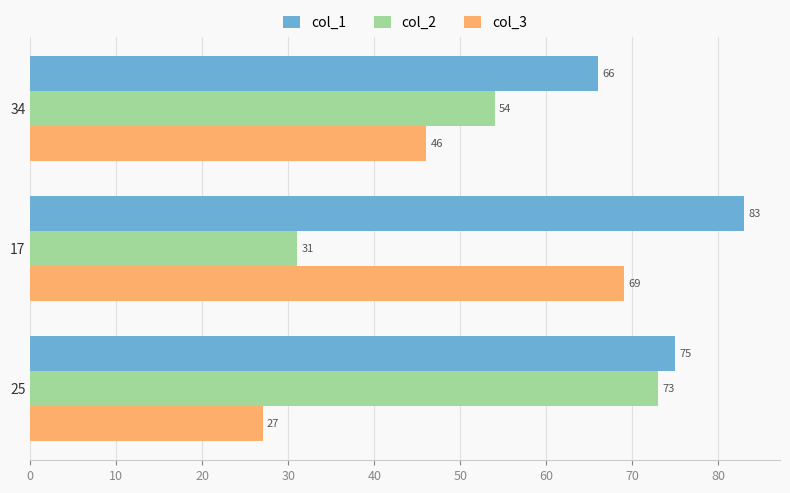

What is the spread (max minus min) of values at 34?

20